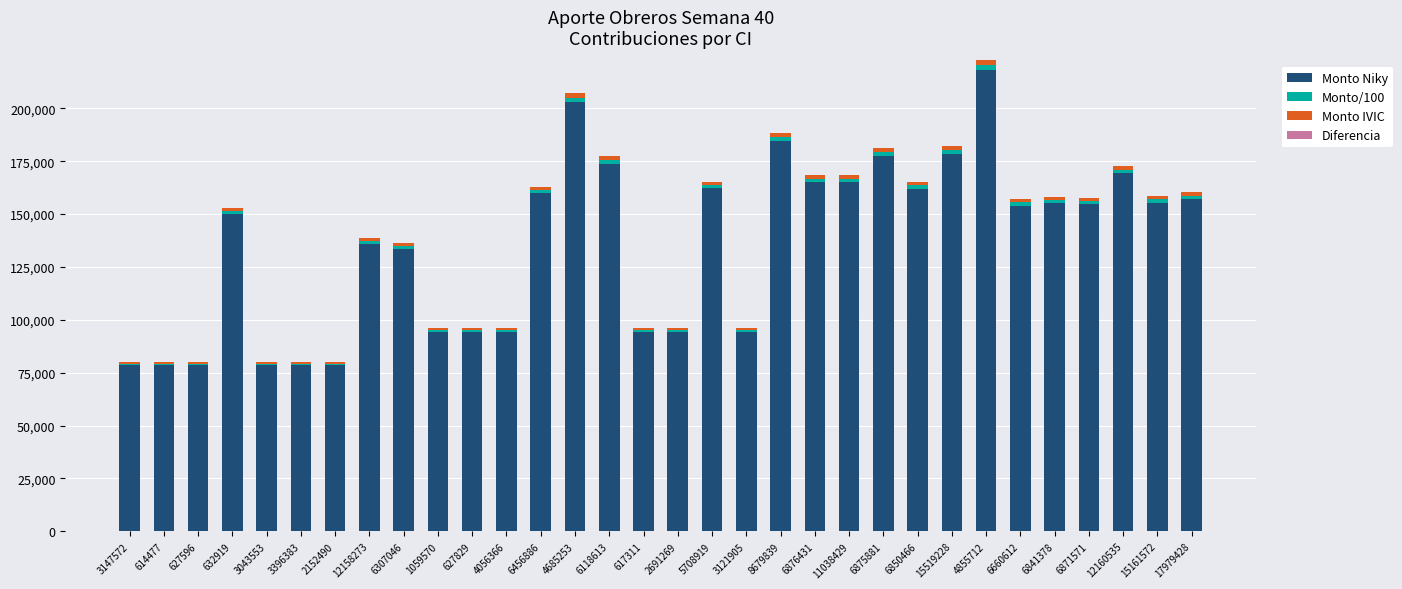

Which category has the highest value in the Monto Niky series?

4855712